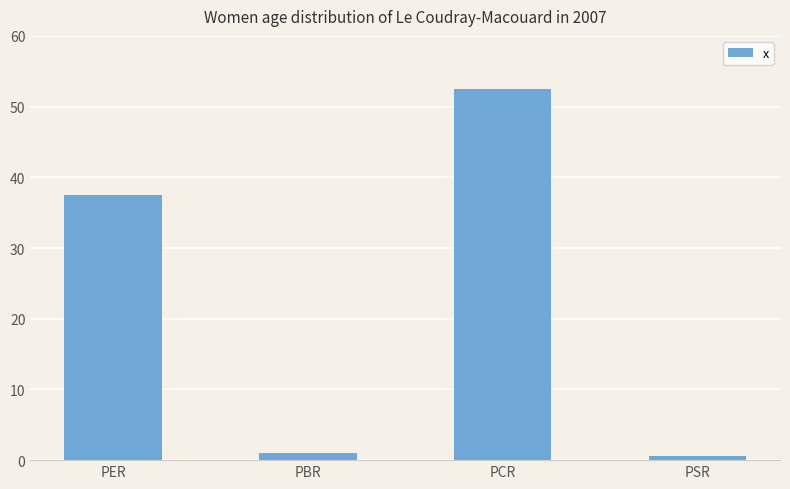

Read the value at PER.

37.5